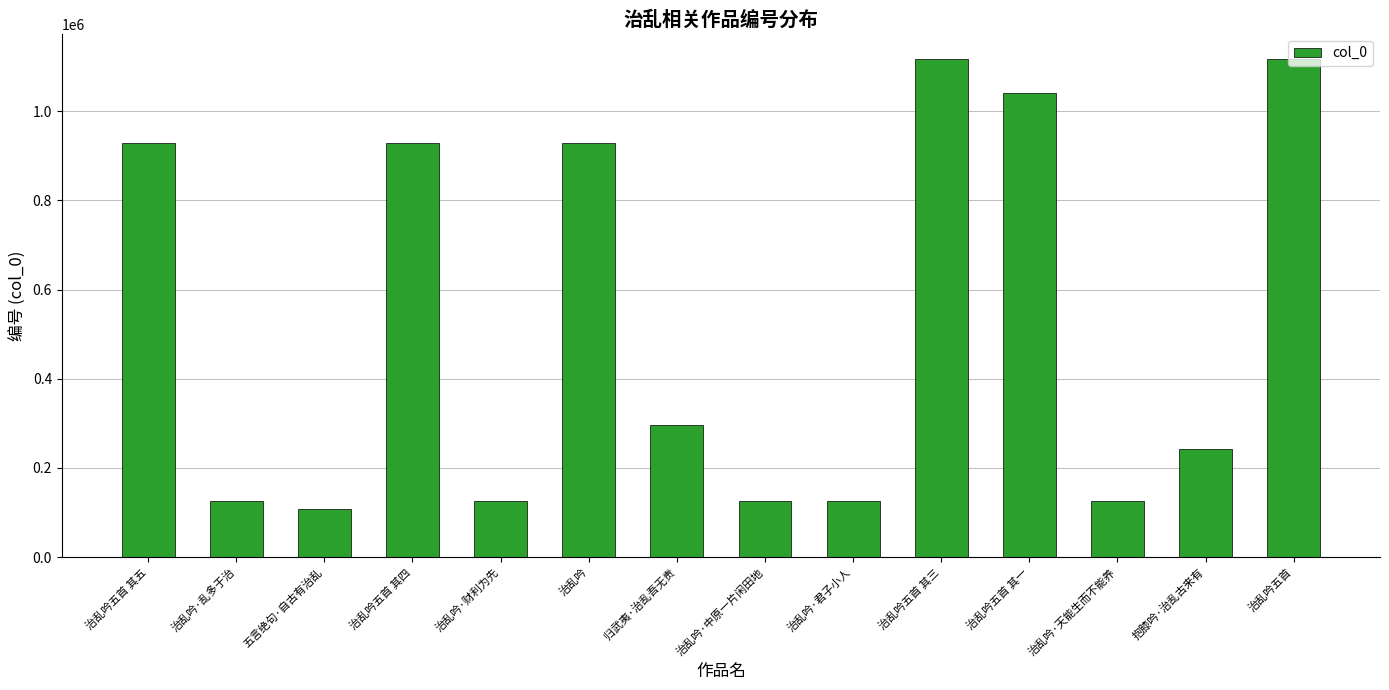

At which label does the data first exceed 296877?

治乱吟五首 其五